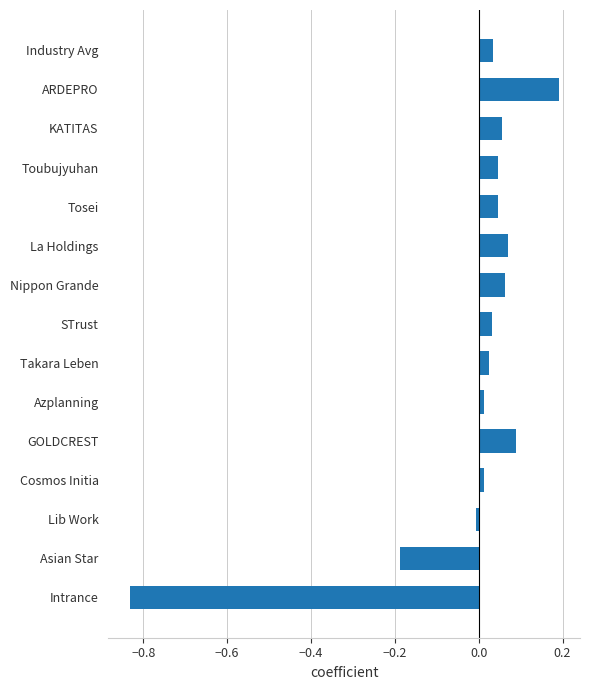

What is the sum of all values?

-0.3